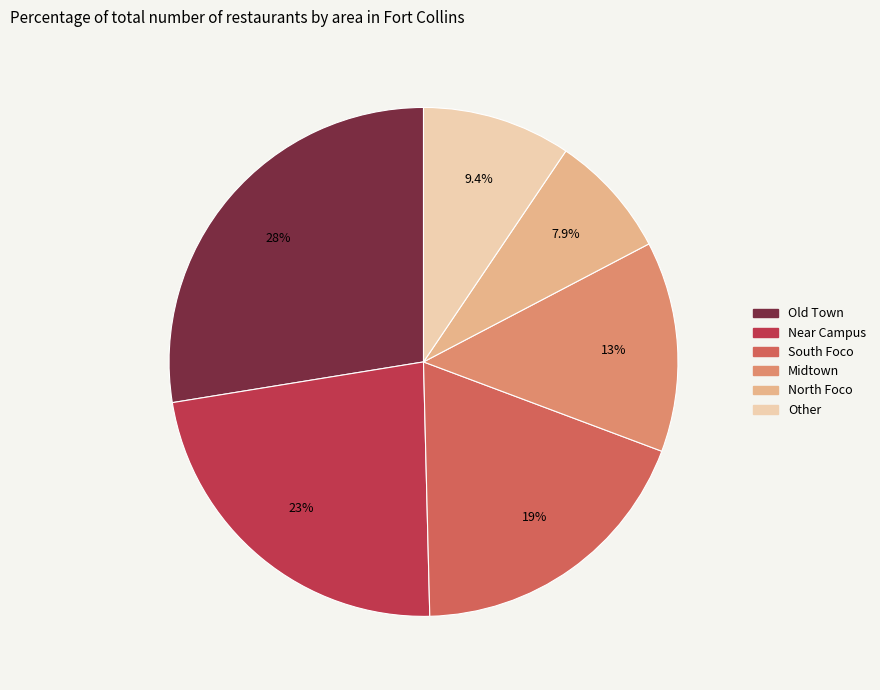

Count the number of slices in the pie.

6